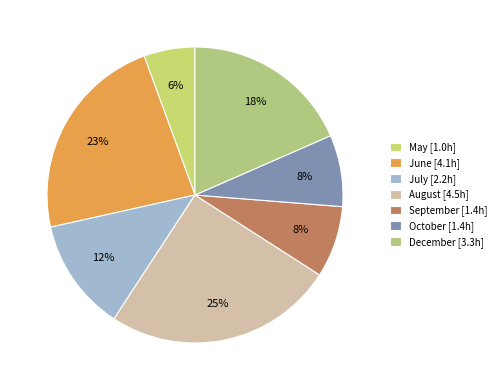

Which category has the biggest portion of the pie?

August